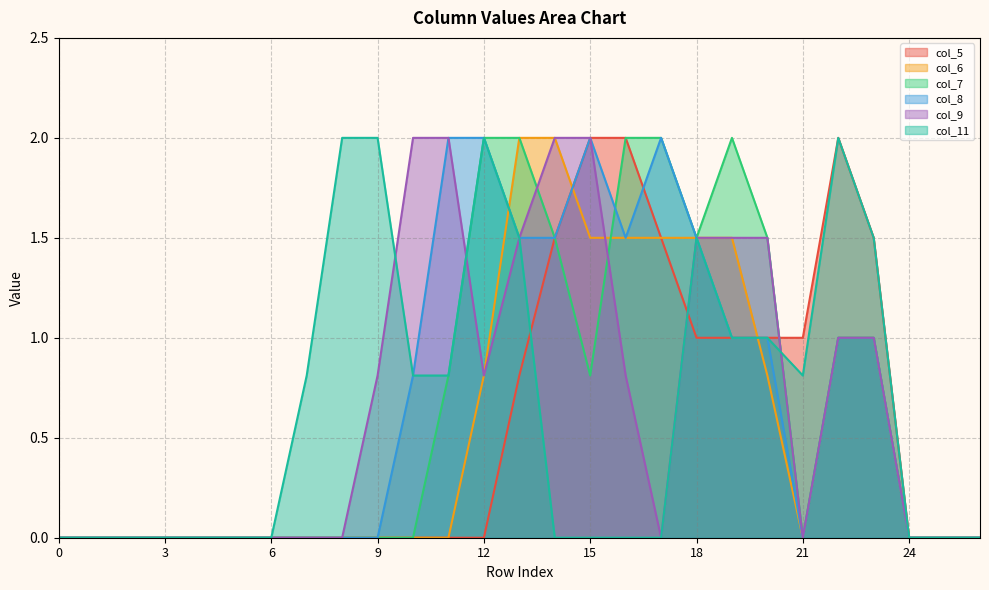

Is the value of col_5 at 12 greater than the value of col_8 at 20?

No